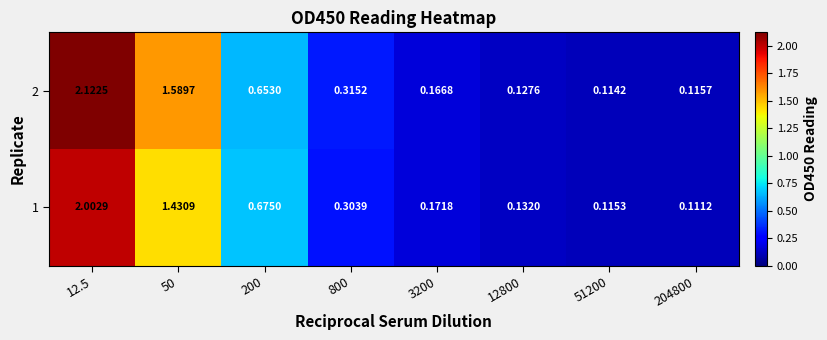

At which category is the sum across all series the highest?

12.5